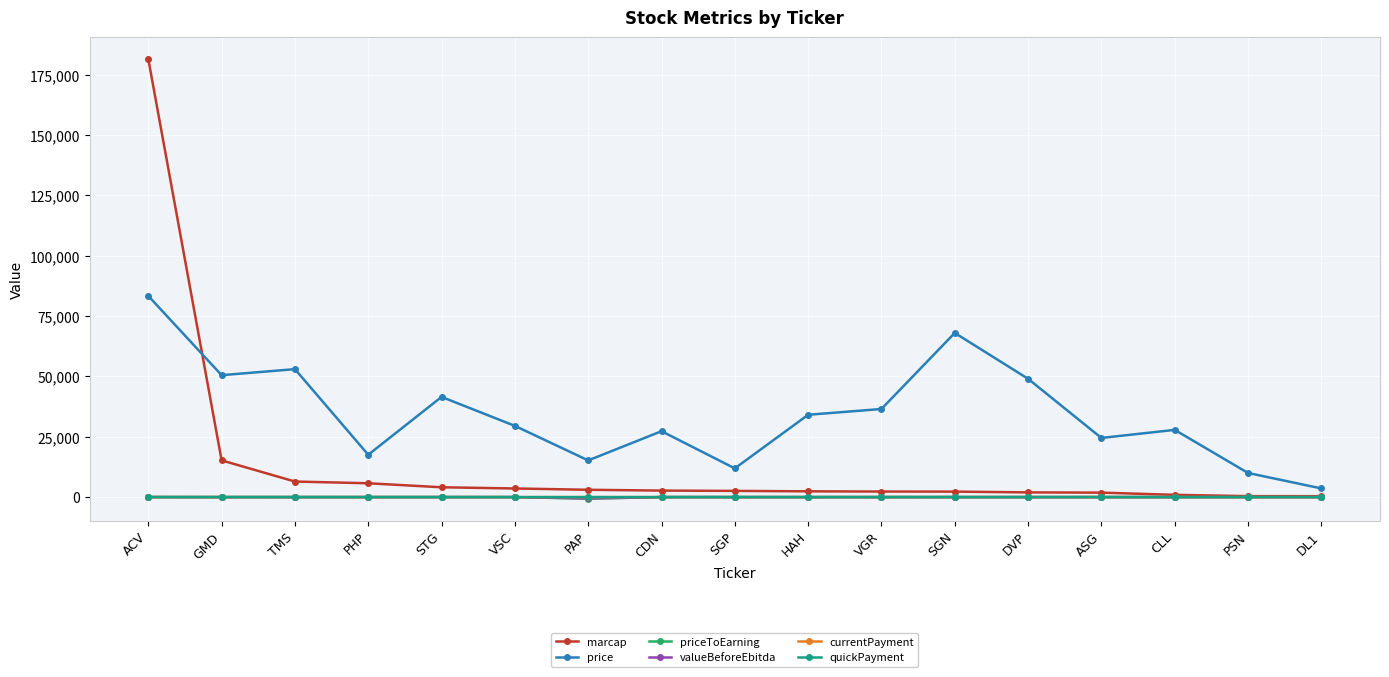

What is the minimum value for priceToEarning?

-631.9